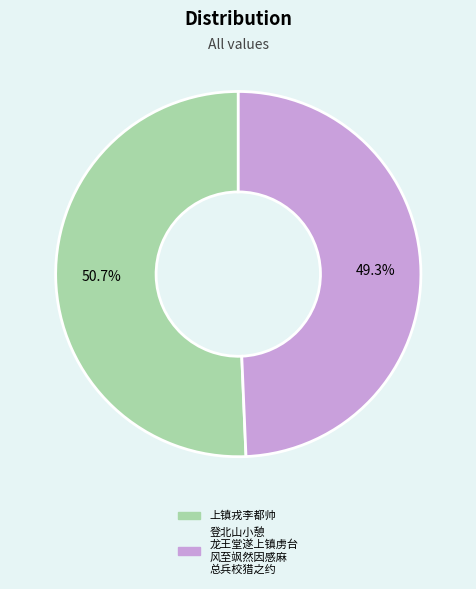

Is there any slice that represents more than half of the pie?

Yes